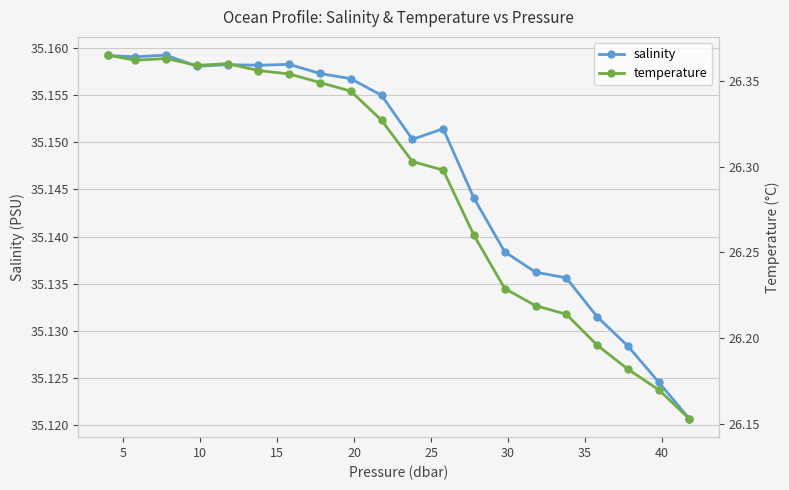

What is the sum of all temperature values?

525.8